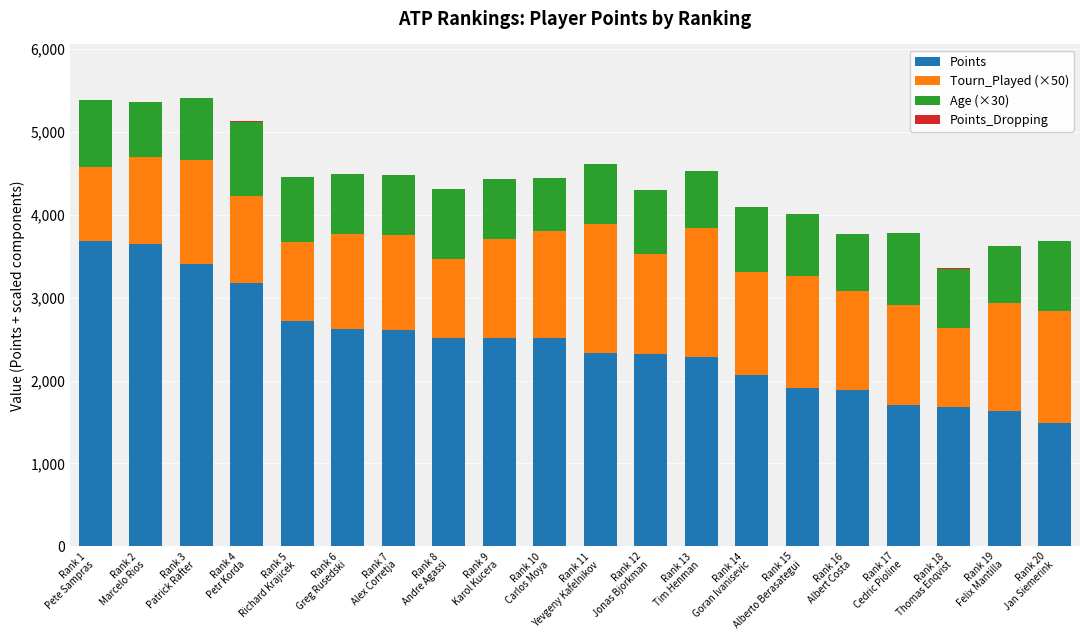

How many distinct data groups are displayed?

4